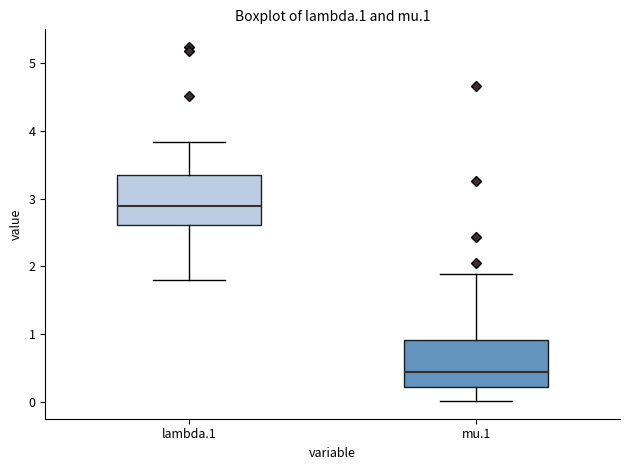

Reading left to right, read every box against the y-axis: the position of its median line, the range the box covers, and the ends of its whiskers. The values are not printed on the chart, so give them approximately, as read against the axis.

lambda.1: median 2.9, box 2.6 to 3.3, whiskers 1.8 to 3.8
mu.1: median 0.4, box 0.2 to 0.9, whiskers 0.0 to 1.9